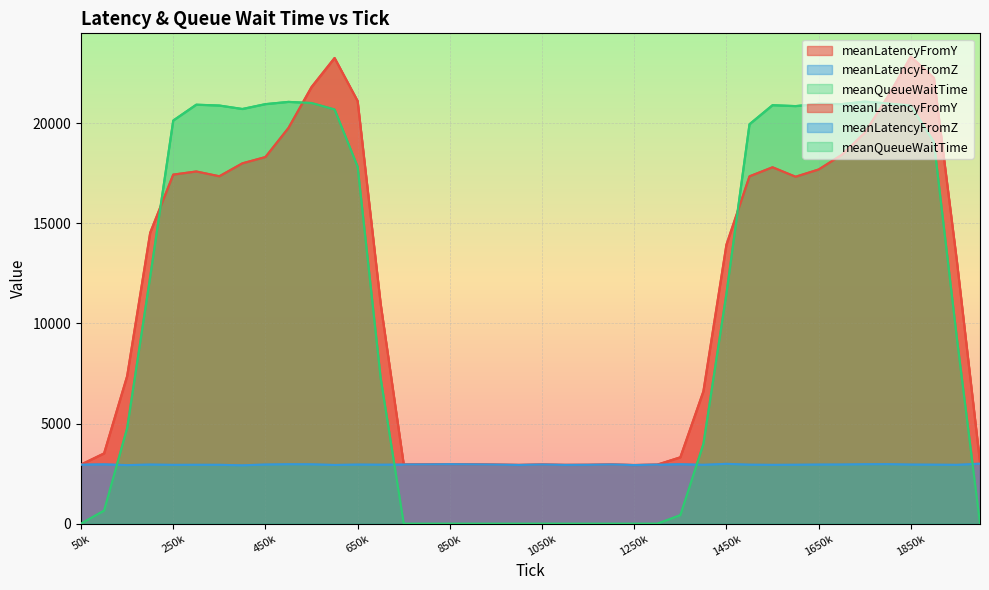

At how many categories does at least one series exceed 16831?

18